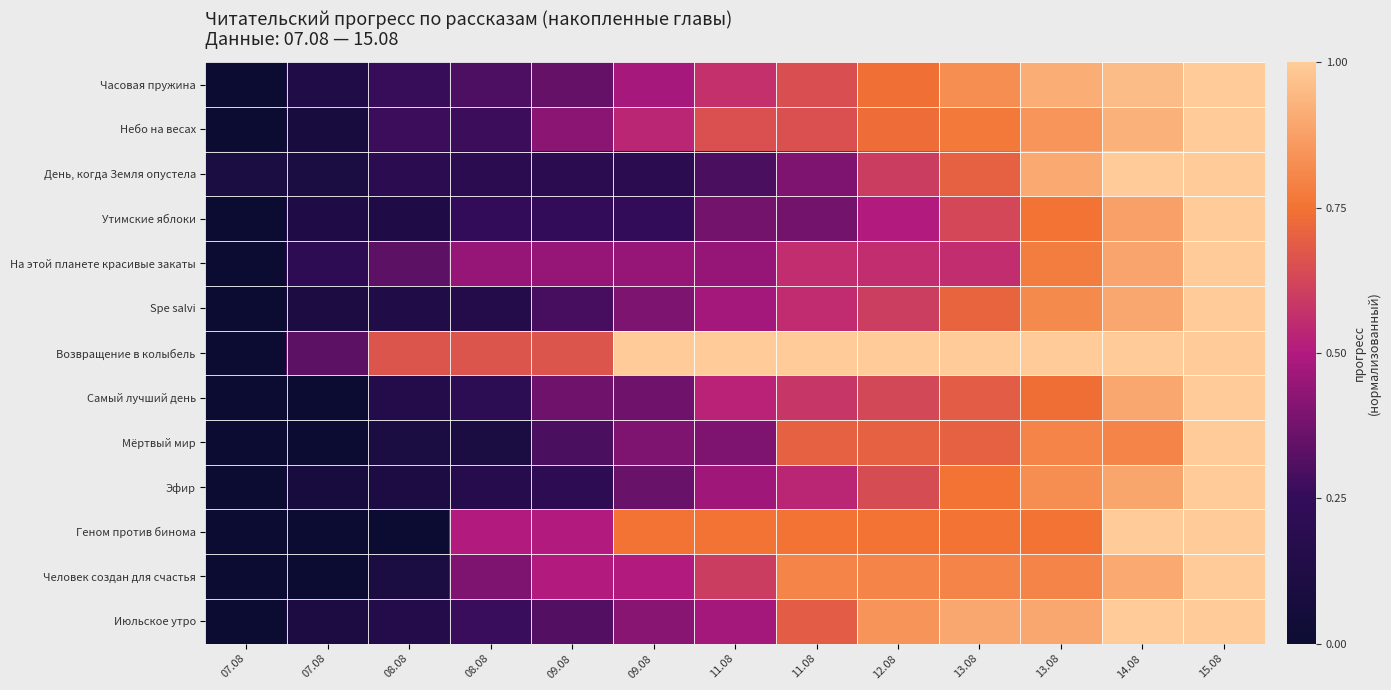

How many data points does each series have?

13